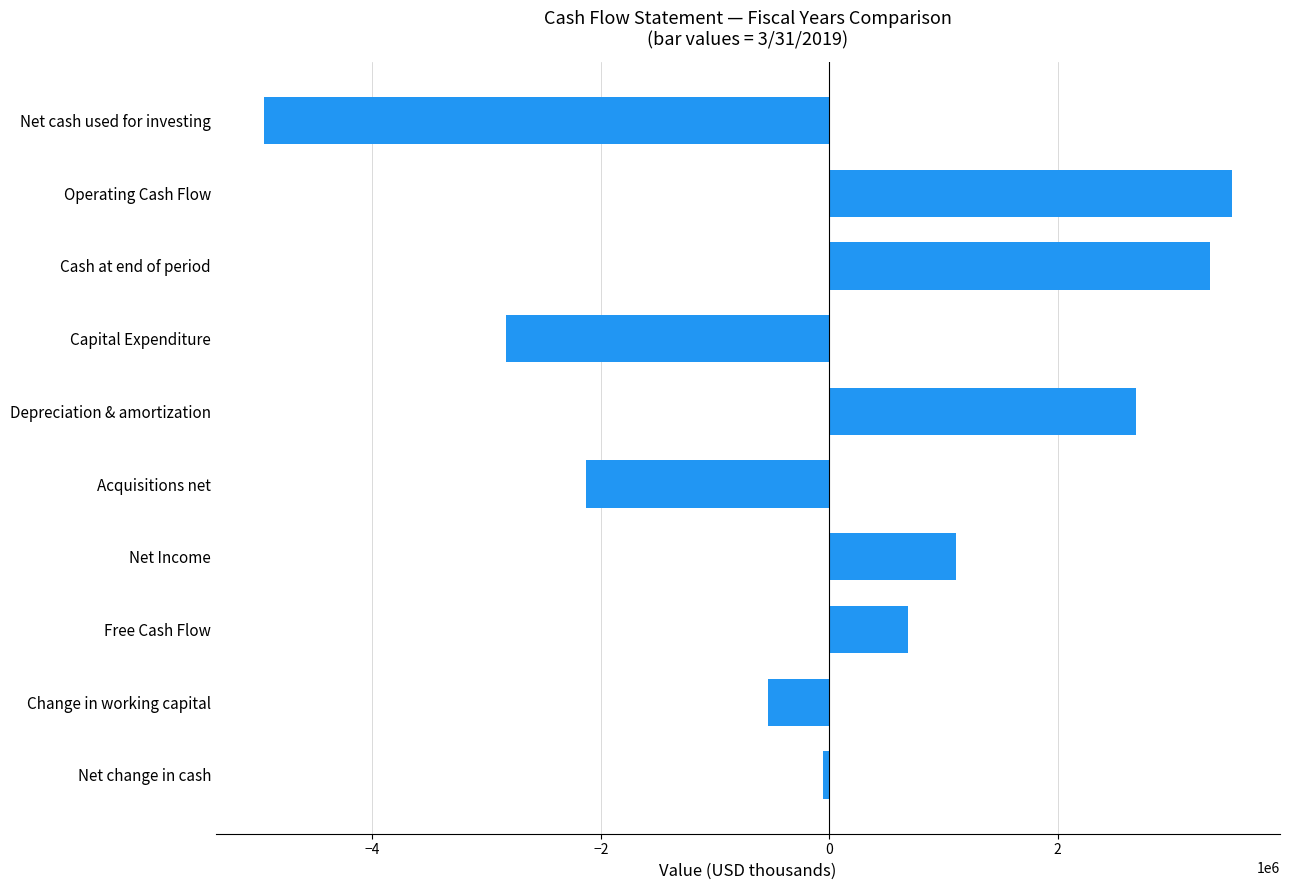

At which label is the value closest to -711588?

Change in working capital